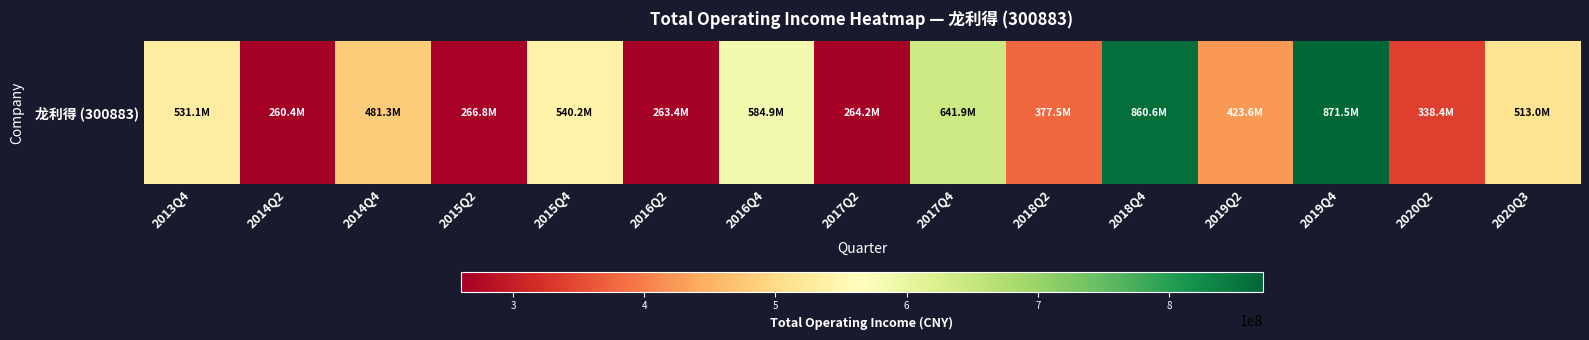

List the labels in order of value, largest first.

2019Q4, 2018Q4, 2017Q4, 2016Q4, 2015Q4, 2013Q4, 2020Q3, 2014Q4, 2019Q2, 2018Q2, 2020Q2, 2015Q2, 2017Q2, 2016Q2, 2014Q2